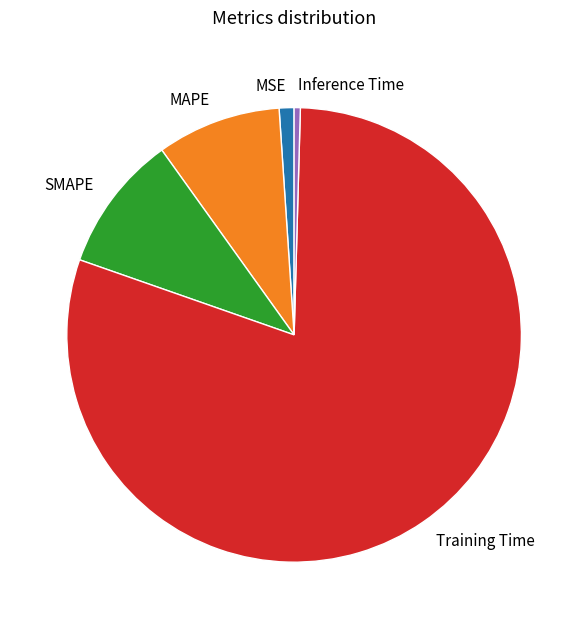

The Training Time slice represents 72% of the pie. True or false?

False